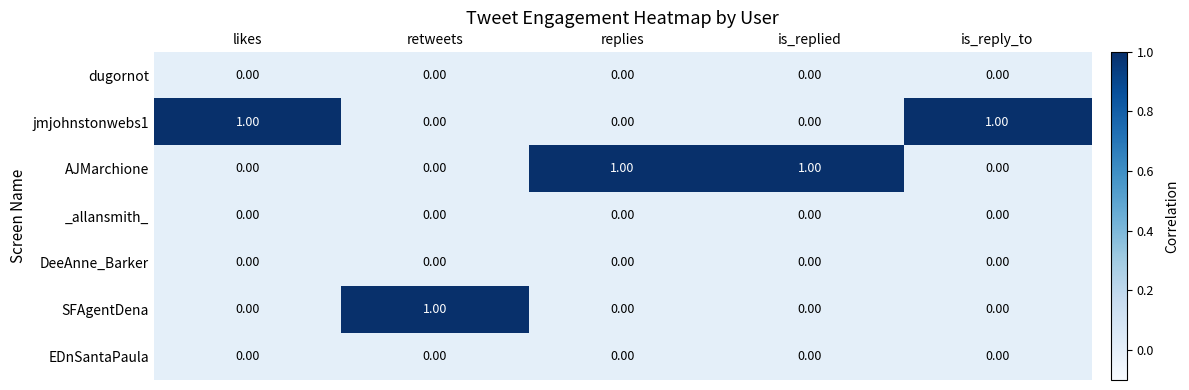

At how many categories does at least one series exceed 0?

5